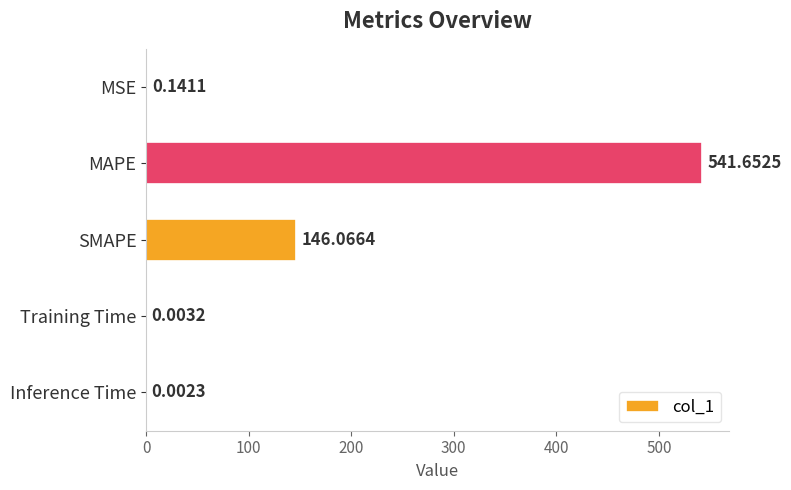

At which label is the value closest to 270?

SMAPE